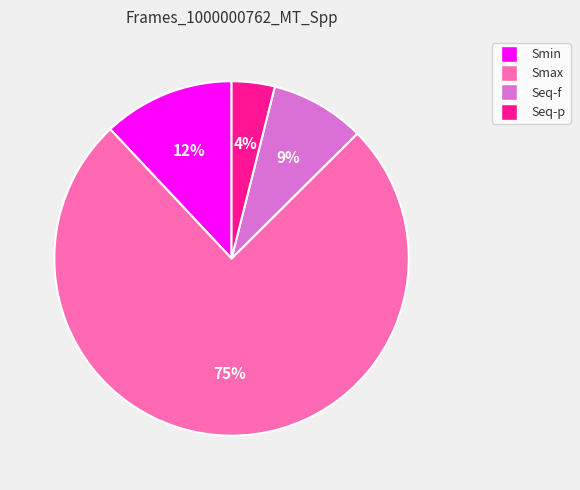

What is the smallest slice in the pie chart?

Seq-p